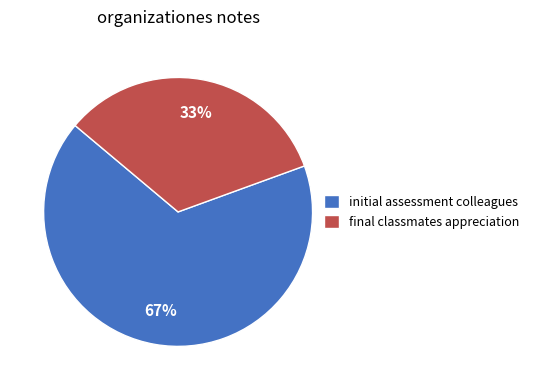

What is the largest slice in the pie chart?

initial assessment colleagues